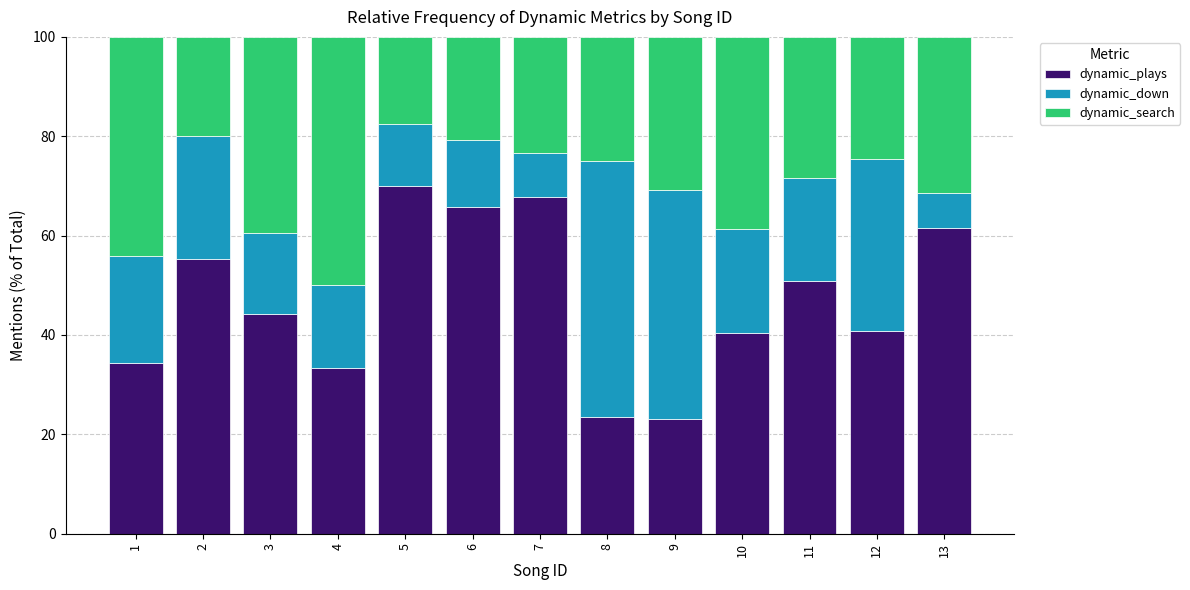

What is the total value across all series at 13?

100.0